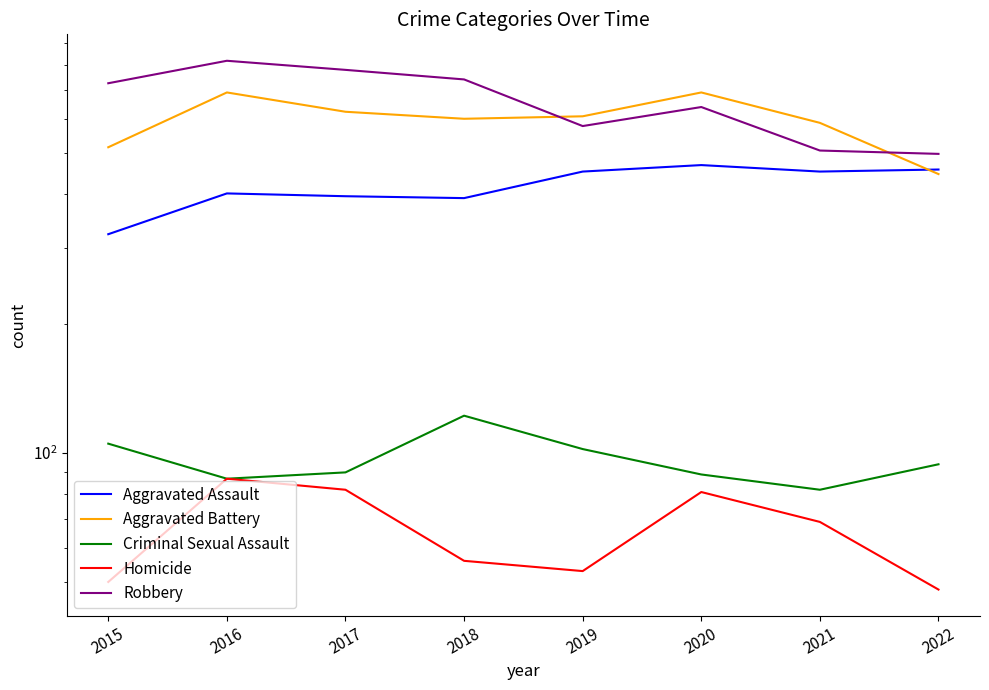

The Criminal Sexual Assault series shows 105 at 2015. True or false?

True